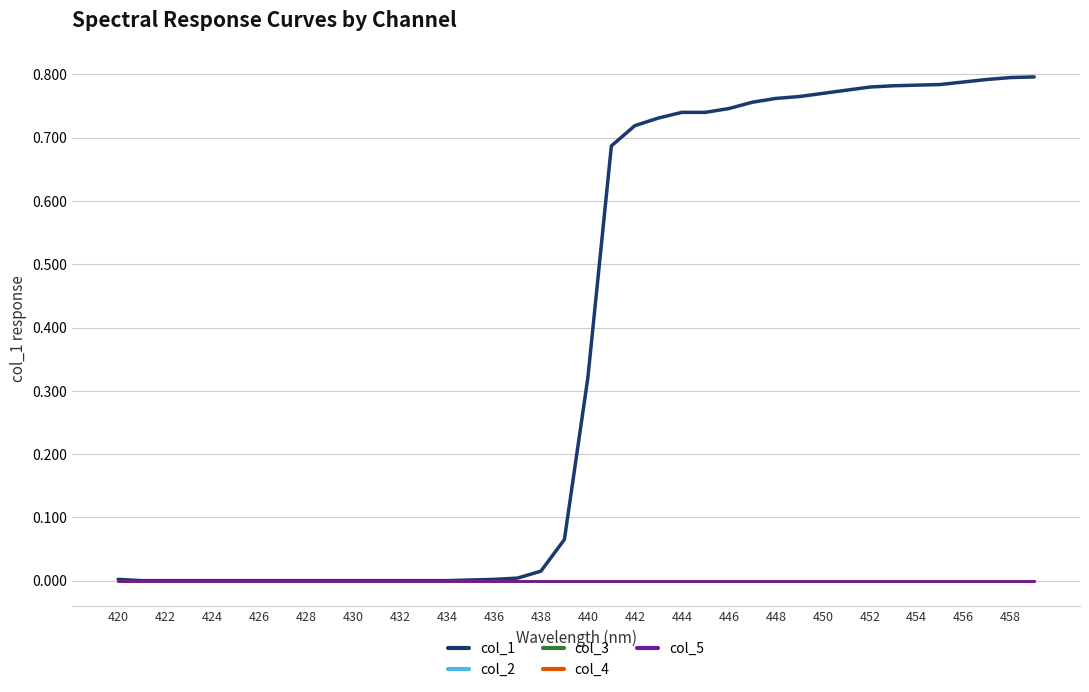

Does the chart have visible grid lines?

Yes